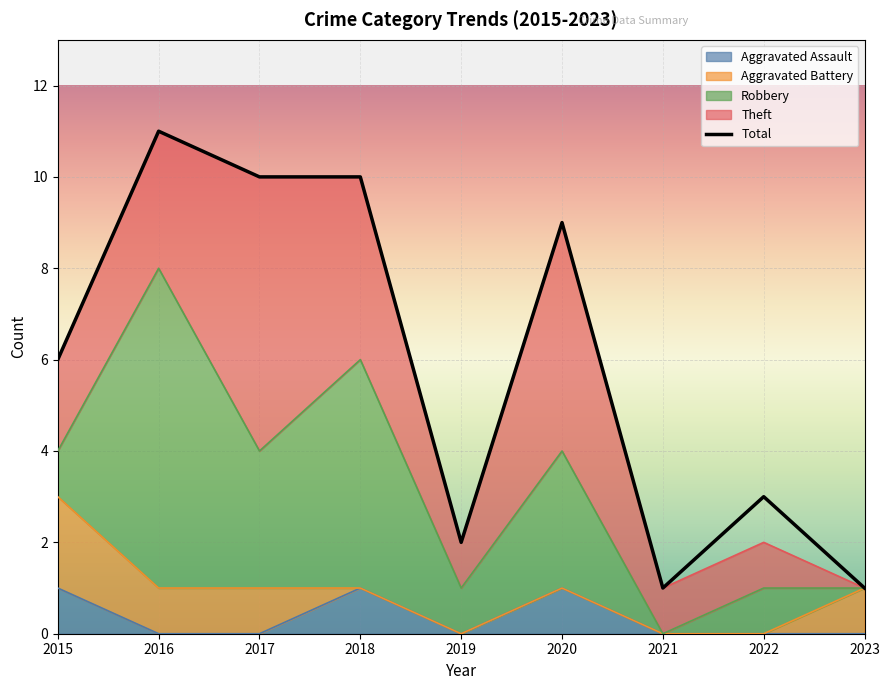

How many values are between 2 and 10?

6